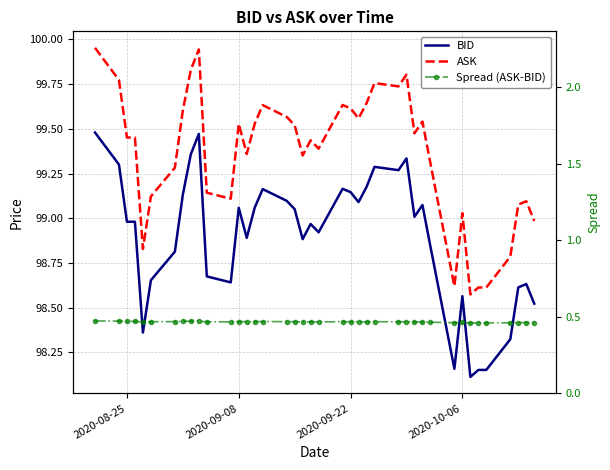

How many values in the ASK series are below 99?

7